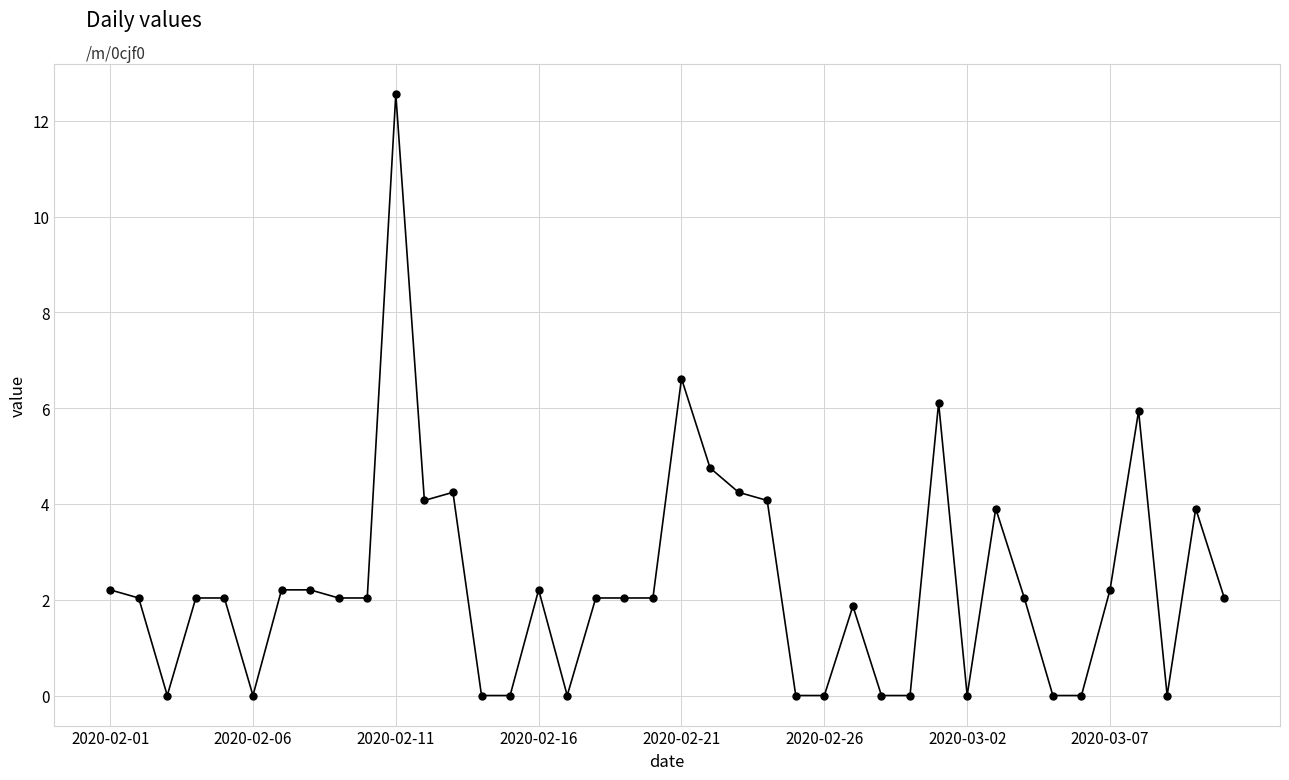

True or false: there are more than 1 points higher than both neighbors.

True